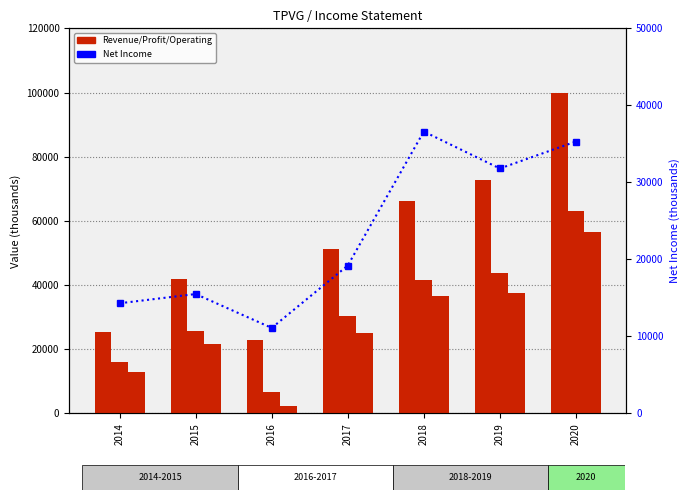

Which series has the widest spread of values?

Total Revenue